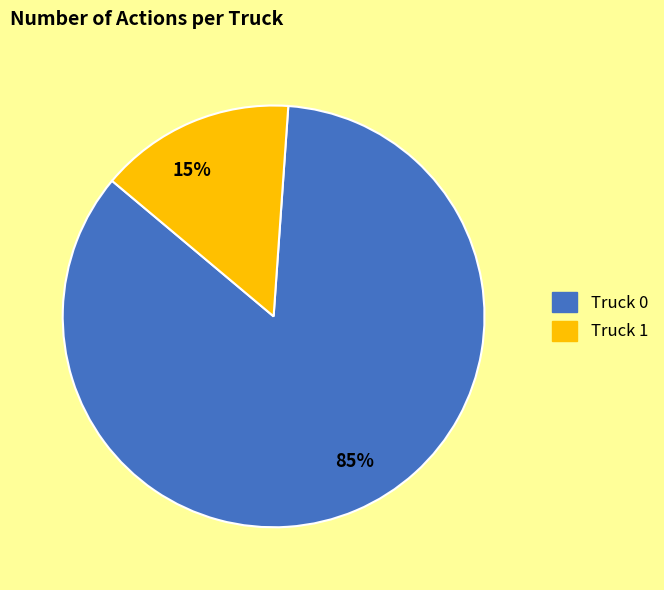

Does Truck 0 represent more than half of the total?

Yes